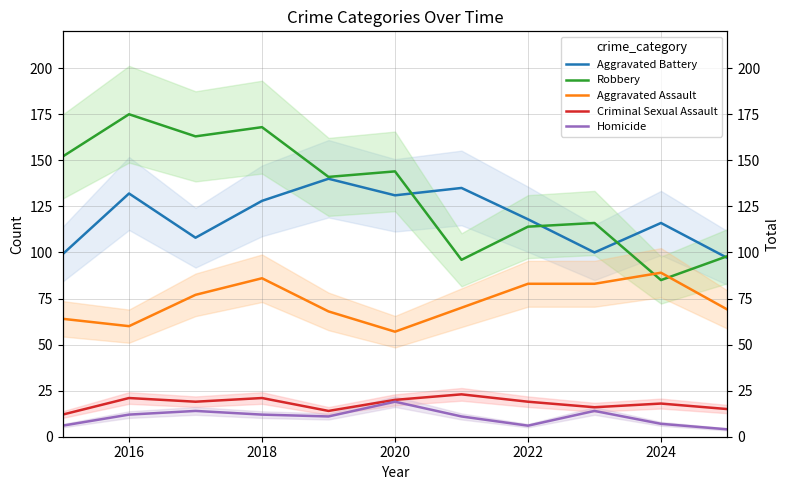

Is it true that Robbery equals 199 at 2022?

False